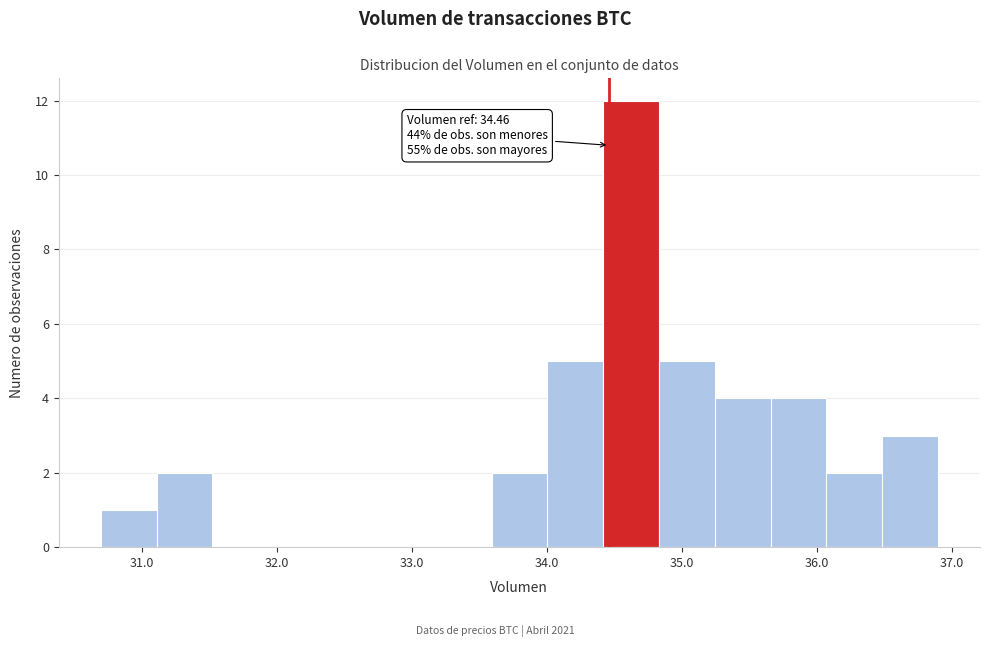

Over which range of the x-axis is the bar tallest?

34.4 to 34.8